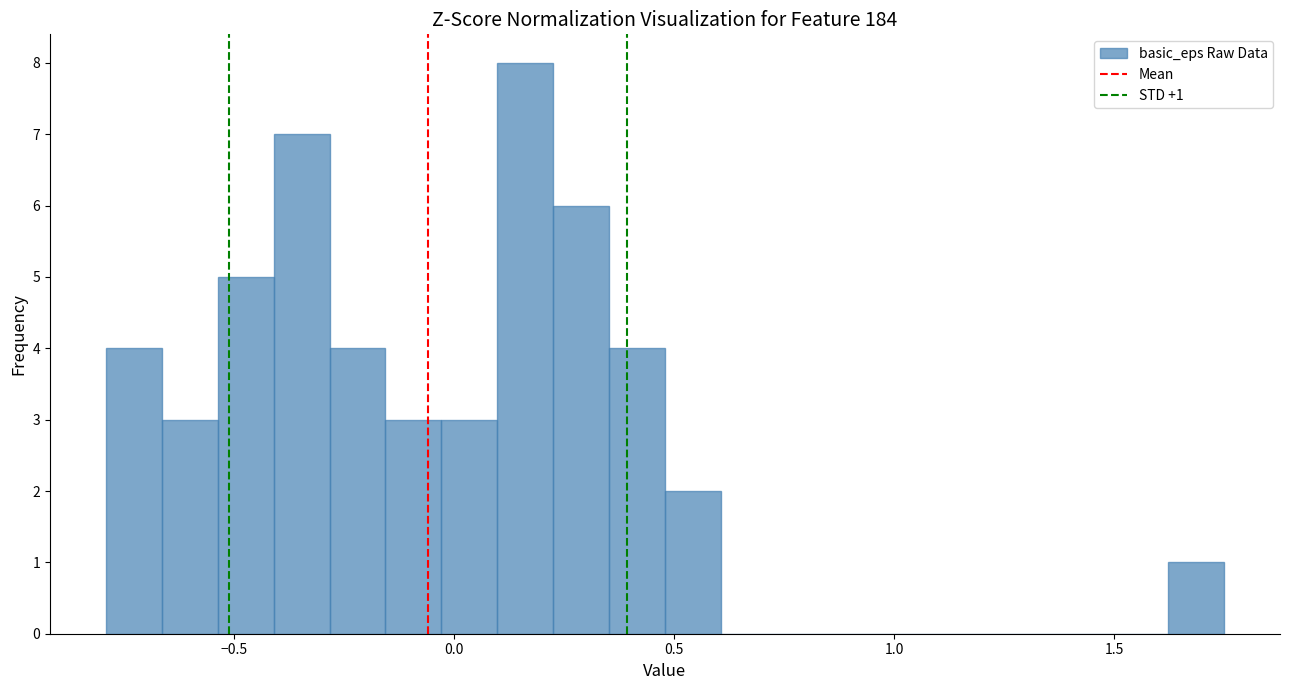

Read against the x-axis, roughly where is the centre of the tallest bar?

0.15